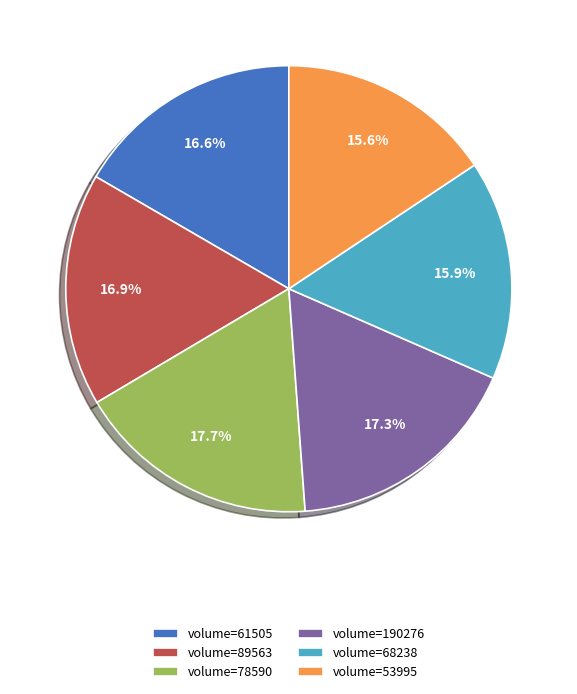

How many slices are in this pie chart?

6